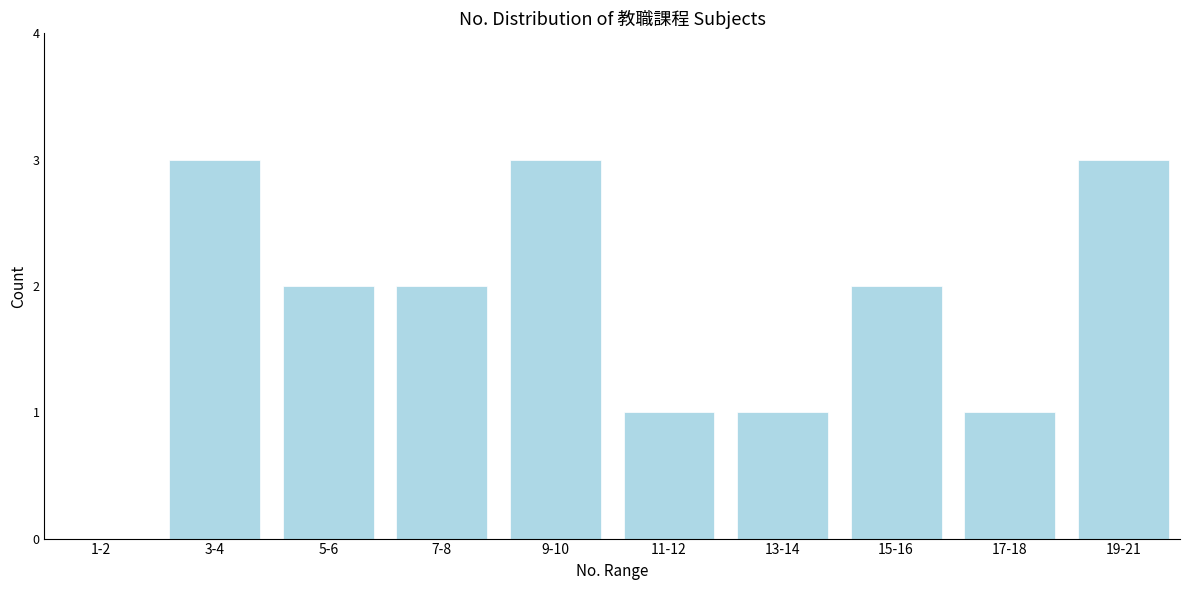

Reading left to right, list all the values displayed in this chart.

1-2=0	3-4=3	5-6=2	7-8=2	9-10=3	11-12=1	13-14=1	15-16=2	17-18=1	19-21=3